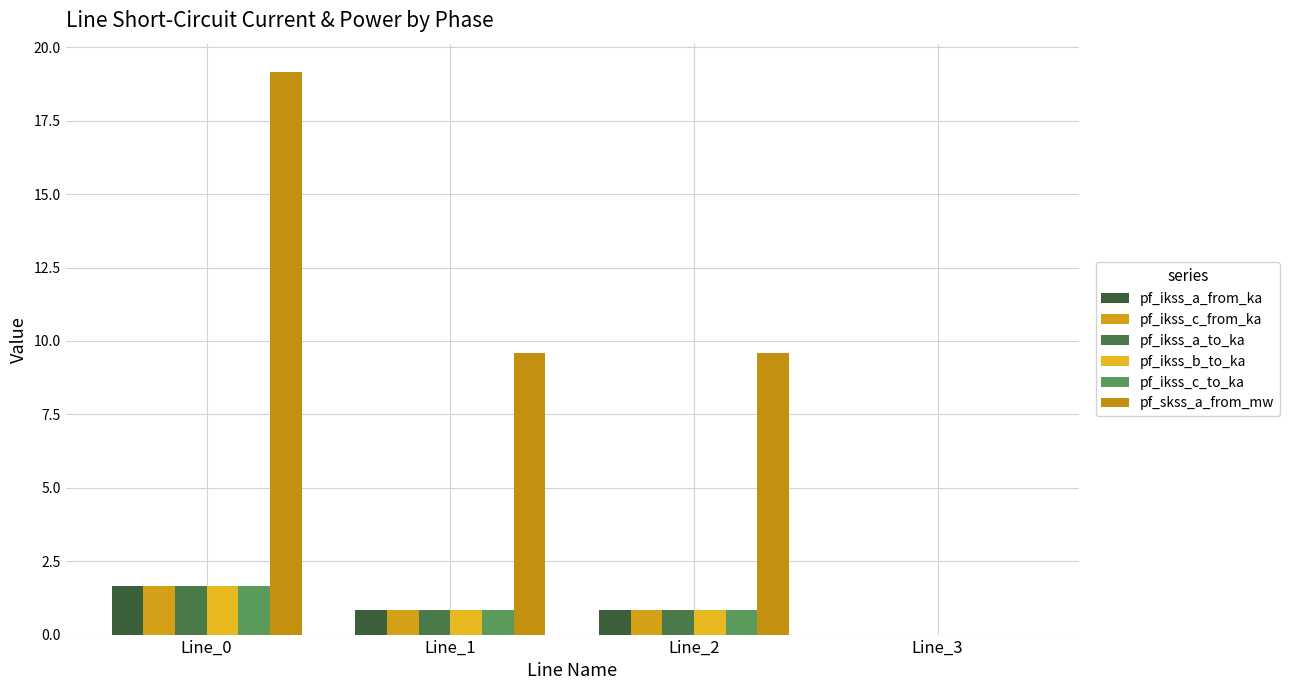

Which has a higher value, Line_3 or Line_0?

Line_0